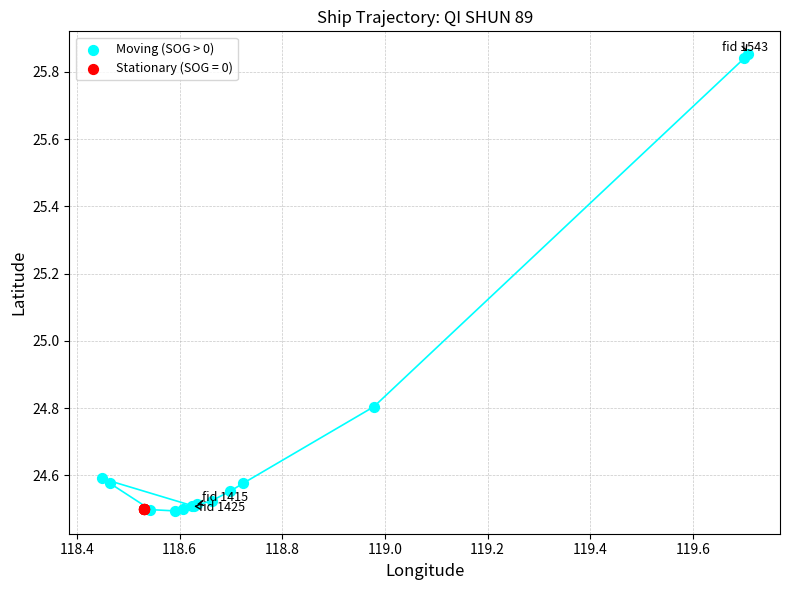

Which series has the widest spread of Y values?

Moving (SOG > 0)